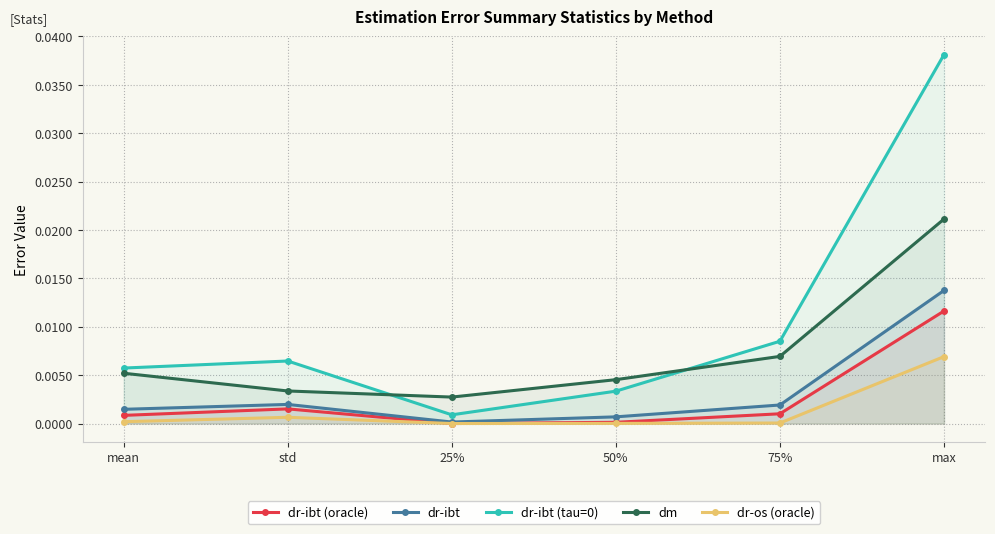

Rank the series at mean from highest to lowest value.

dr-ibt (tau=0), dm, dr-ibt, dr-ibt (oracle), dr-os (oracle)